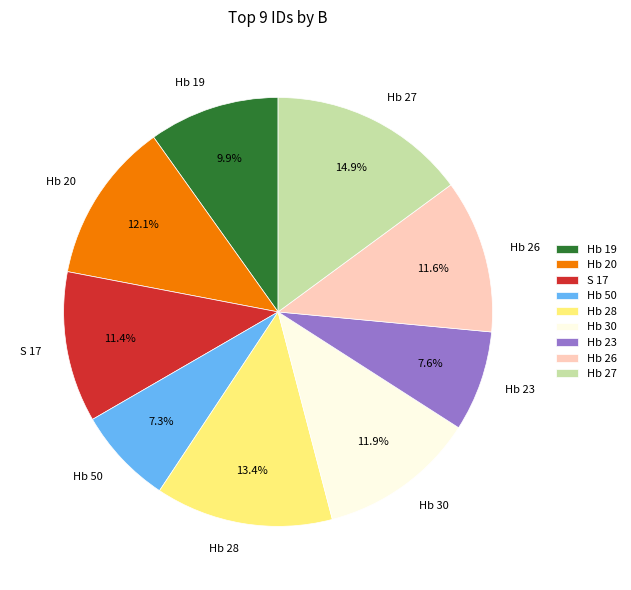

What portion of the pie excludes Hb 28?

86.6%